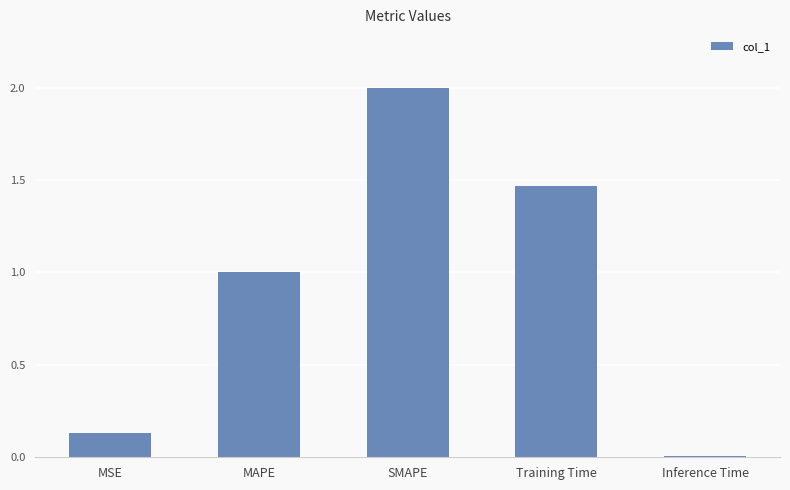

The value at Training Time is 0.9. True or false?

False